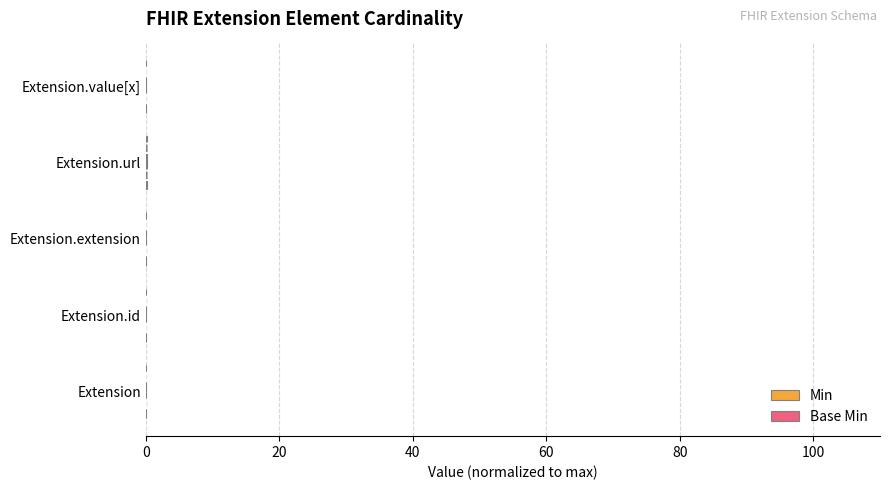

How many data points does each series have?

5